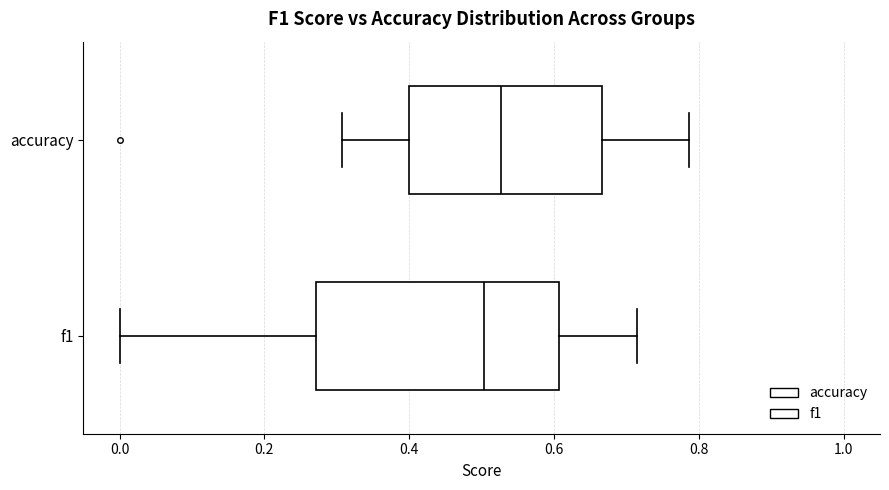

Reading bottom to top, transcribe this box plot: for each box, give where its median line is, the range the box spans, and where its two whiskers end, as read against the x-axis. The values are not printed on the chart, so give them approximately, as read against the axis.

f1: median 0.50, box 0.28 to 0.60, whiskers 0.00 to 0.72
accuracy: median 0.52, box 0.40 to 0.66, whiskers 0.30 to 0.78